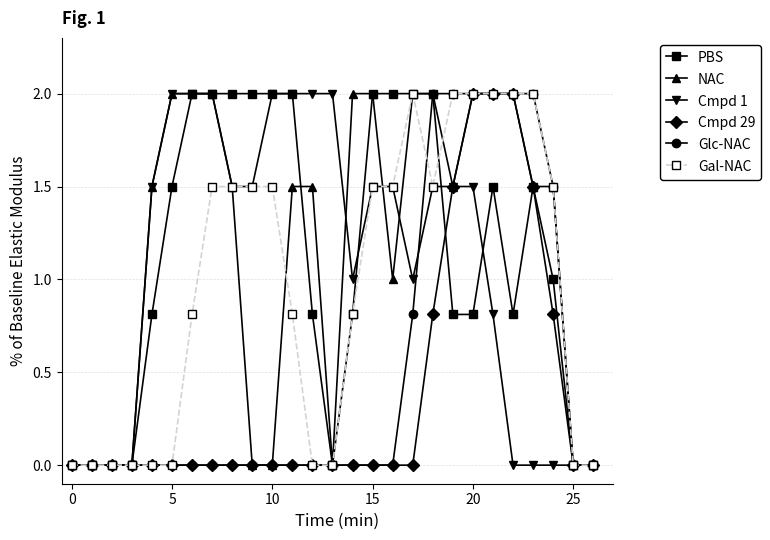

What is the value of the Cmpd 1 point at the 18th from the left?

1.0